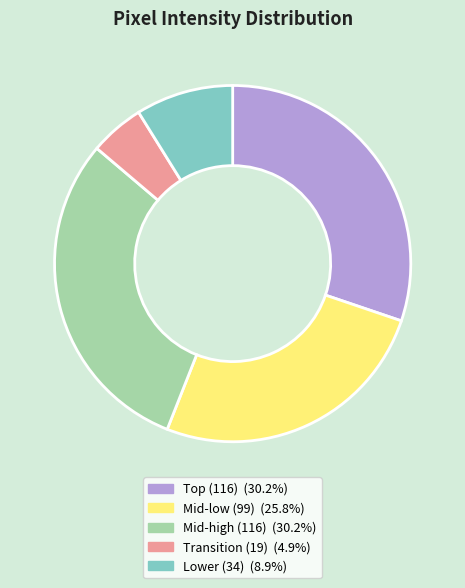

Is there a majority slice in this chart?

No